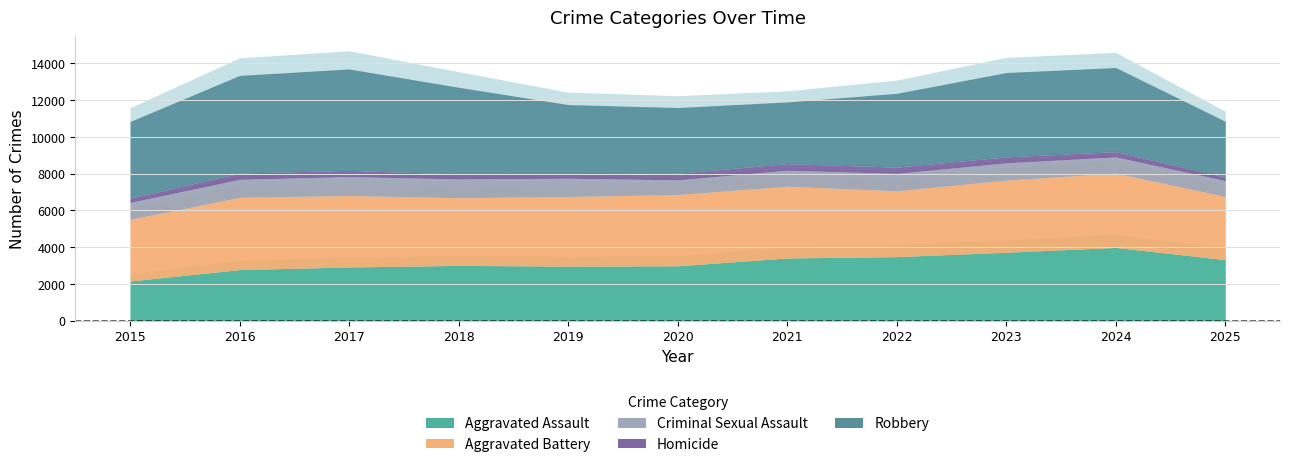

What is the difference between the maximum and second lowest values in the Aggravated Assault series?

1206